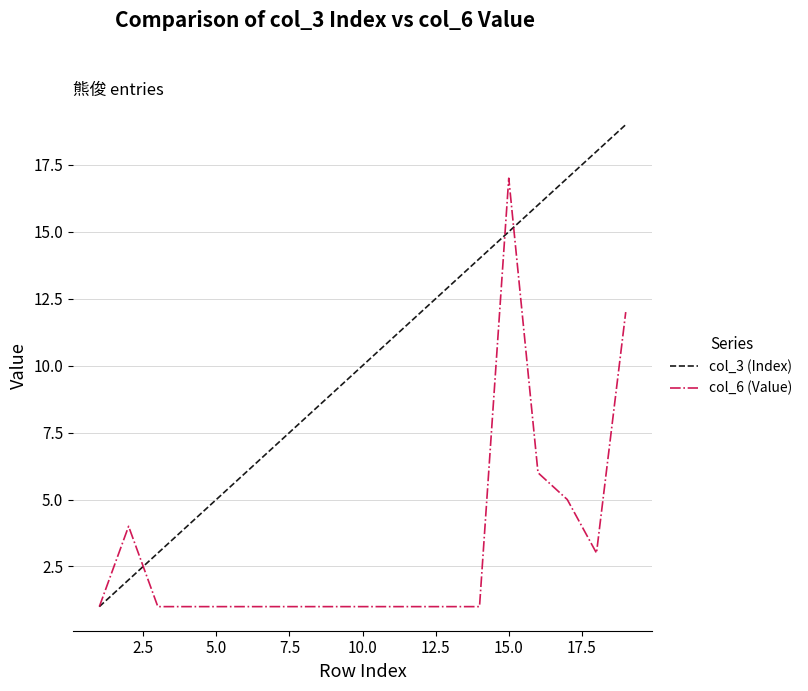

Which series has the largest total across all categories?

col_3 (Index)